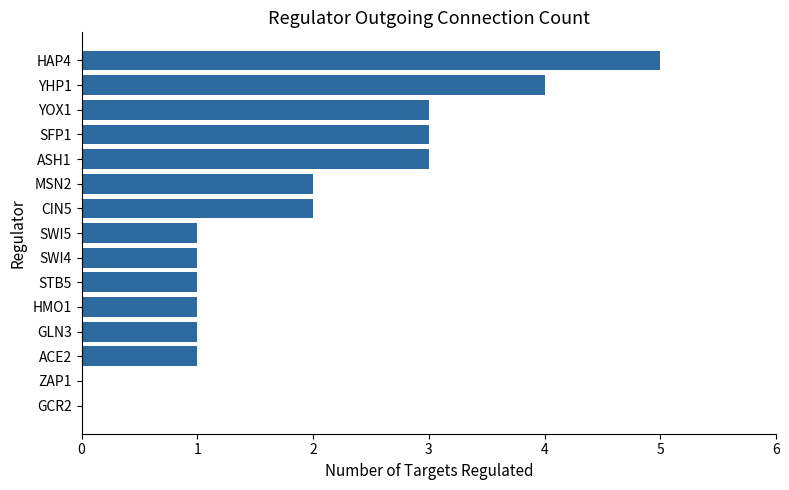

What is the change in value from MSN2 to SFP1?

+1